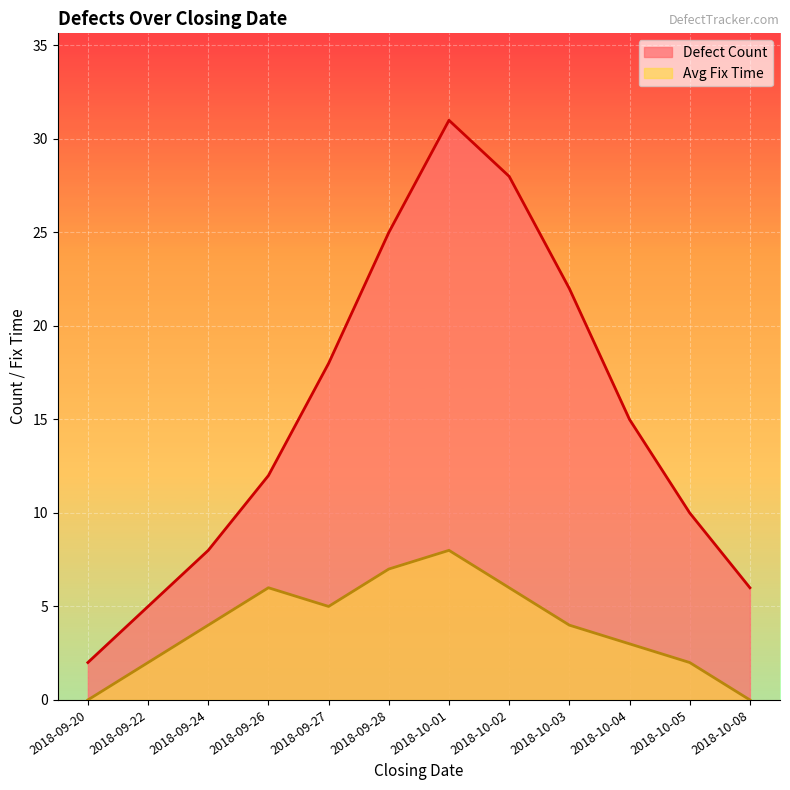

The value of Avg Fix Time at 2018-10-05 is 3. True or false?

False